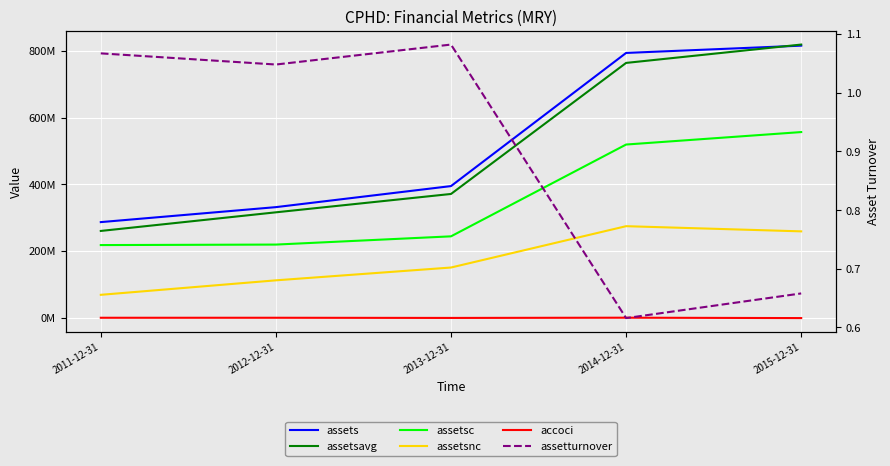

Reading left to right, extract all data points from this chart.

assets: 2011-12-31=286670000.0	2012-12-31=331544000.0	2013-12-31=394604000.0	2014-12-31=793574000.0	2015-12-31=815411000.0
assetsavg: 2011-12-31=260208000.0	2012-12-31=316005500.0	2013-12-31=371015000.0	2014-12-31=763682500.0	2015-12-31=818660500.0
assetsc: 2011-12-31=217867000.0	2012-12-31=219340000.0	2013-12-31=244014000.0	2014-12-31=519110000.0	2015-12-31=556470000.0
assetsnc: 2011-12-31=68803000.0	2012-12-31=112204000.0	2013-12-31=150590000.0	2014-12-31=274464000.0	2015-12-31=258941000.0
accoci: 2011-12-31=33000.0	2012-12-31=56000.0	2013-12-31=-476000.0	2014-12-31=247000.0	2015-12-31=-908000.0
assetturnover: 2011-12-31=1.1	2012-12-31=1.0	2013-12-31=1.1	2014-12-31=0.6	2015-12-31=0.7